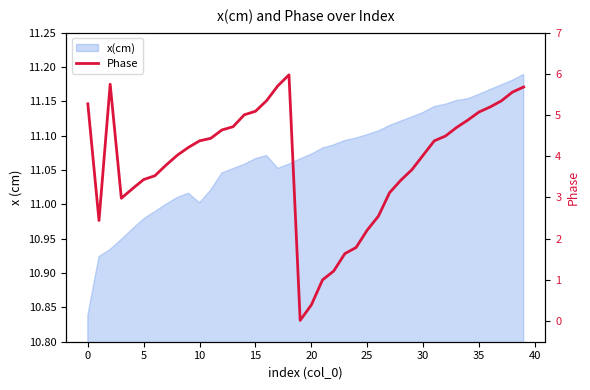

How many data points does each series have?

40